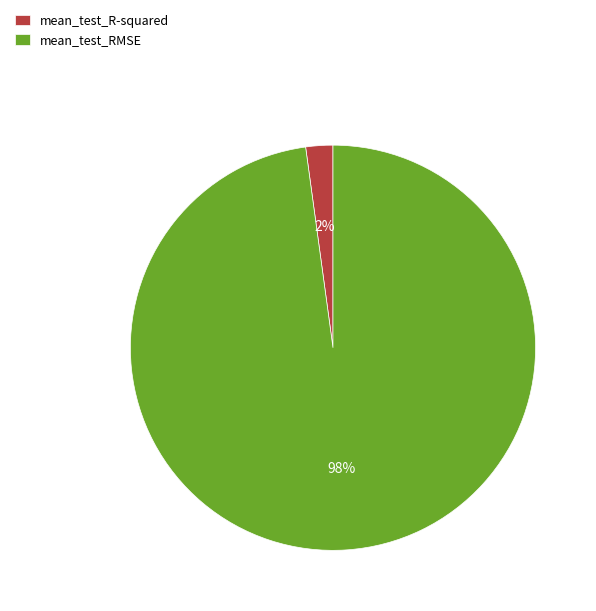

Is the sum of mean_test_RMSE and mean_test_R-squared greater than half?

Yes